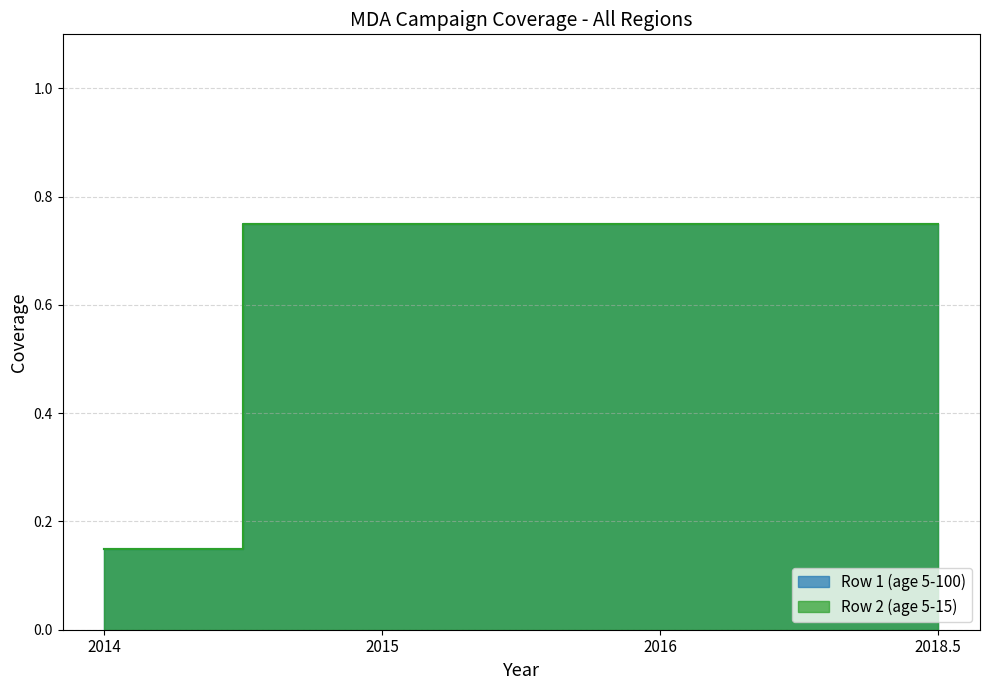

True or false: Row 1 (age 5-100) has more than 1 interior local peaks.

False